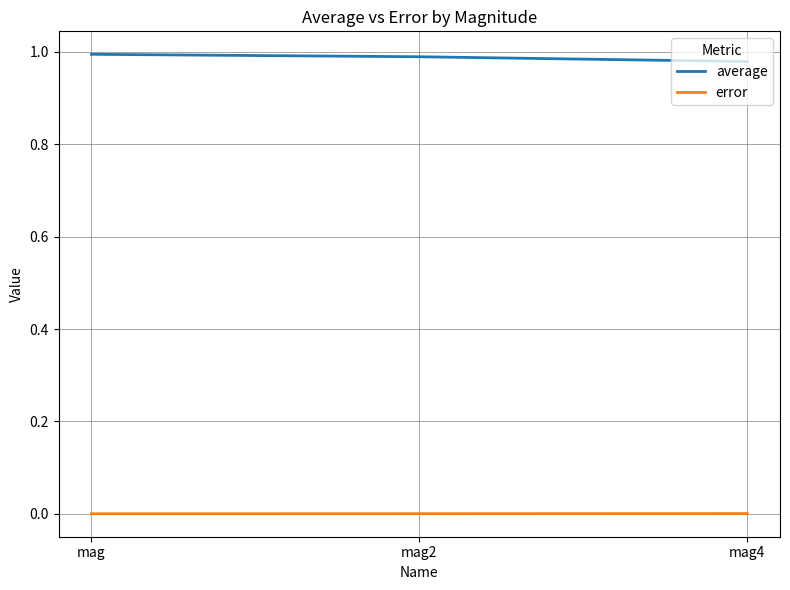

Count the number of data series in this chart.

2